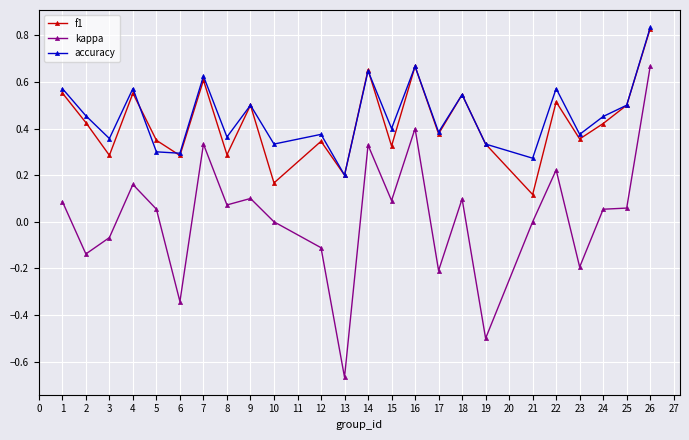

What is the value of the kappa point at the 18th from the left?

-0.5